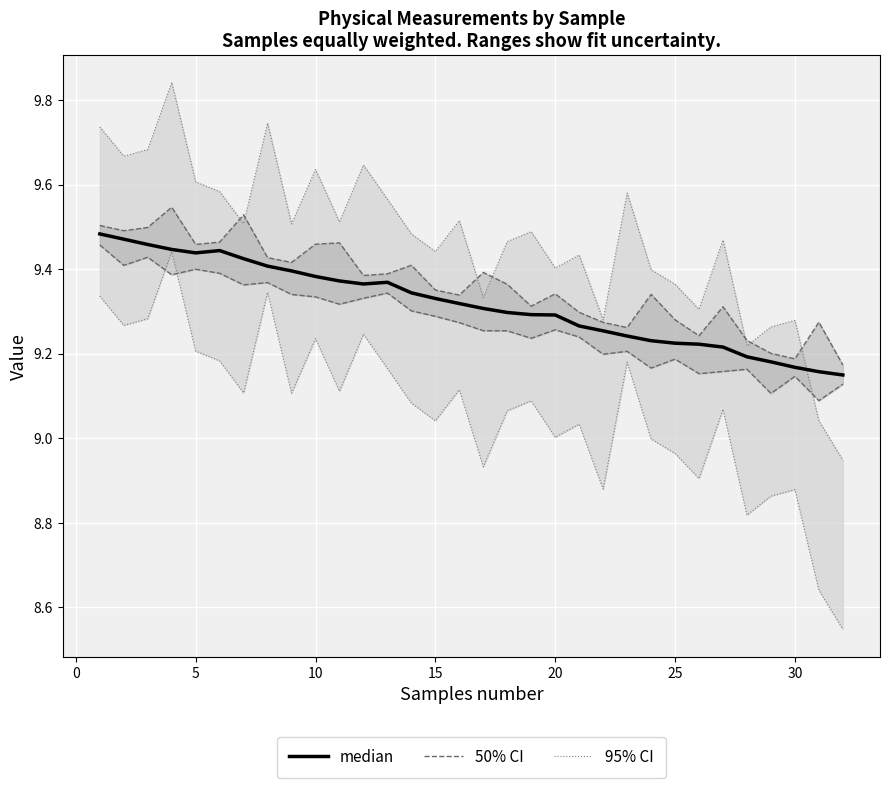

How many values are between 9 and 10?

32